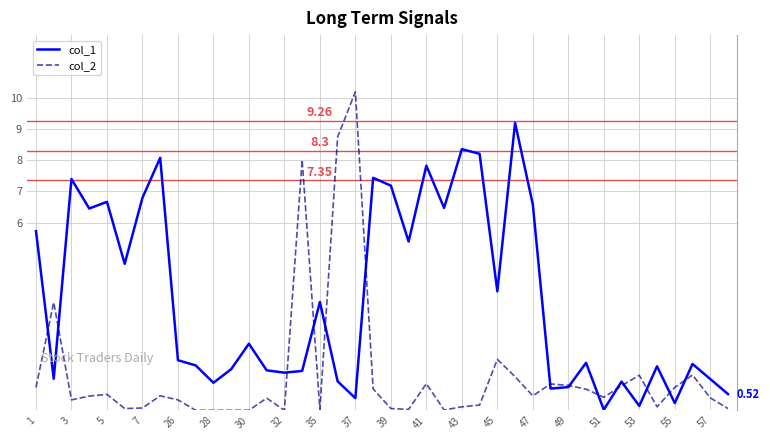

Which series has the largest range (max minus min)?

col_2